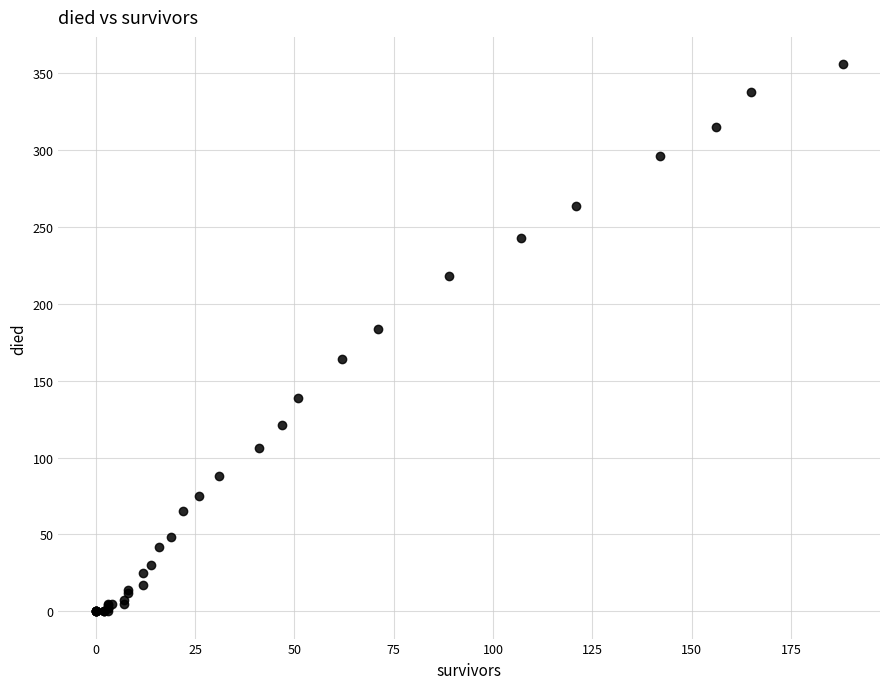

What Y value in the scatter plot is closest to 178?

184